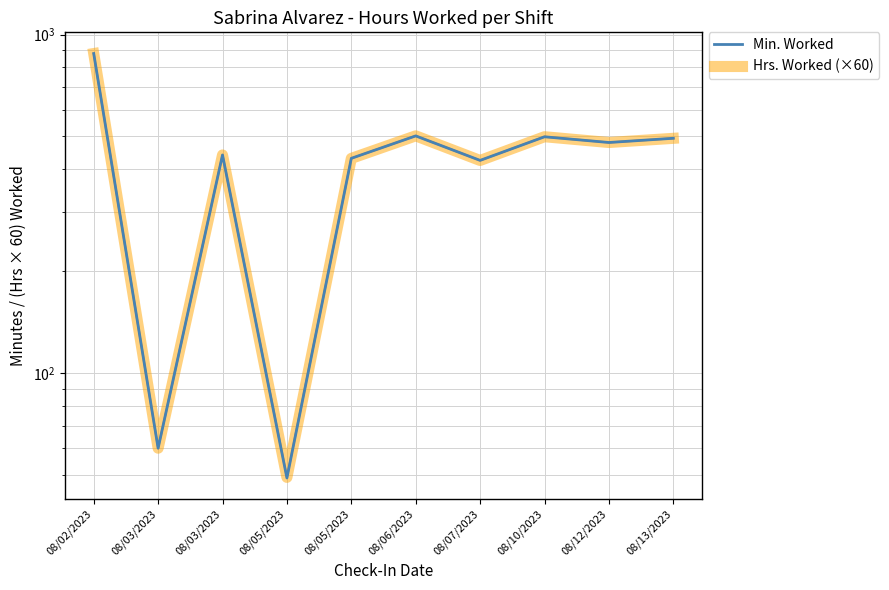

In Hrs. Worked (×60), how many points are lower than both neighbors (excluding endpoints)?

4